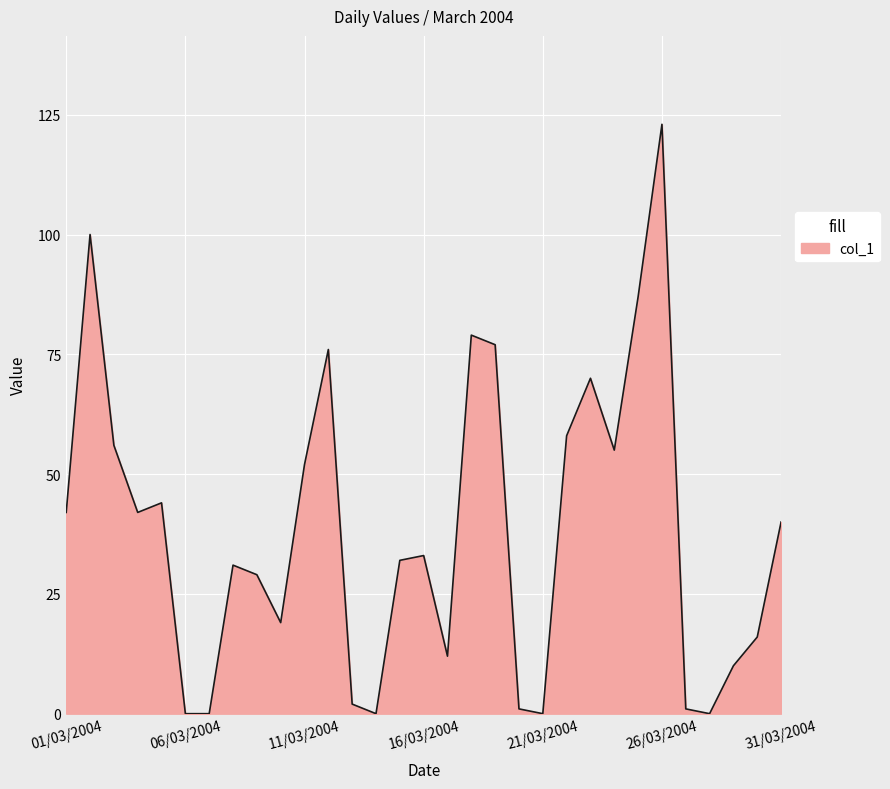

What is the difference between the maximum and minimum values?

123